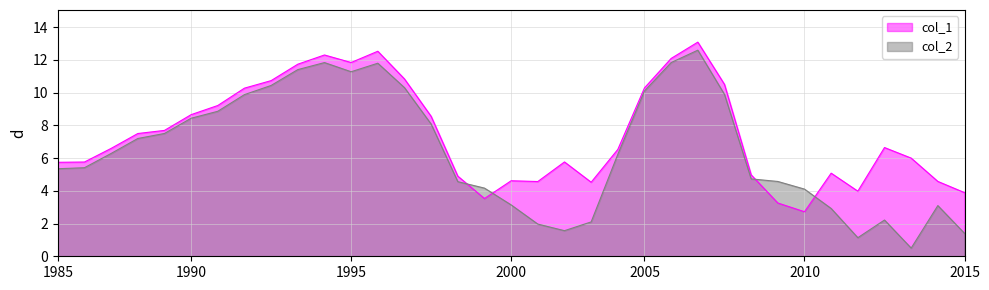

At which label does col_1 reach its peak?

24